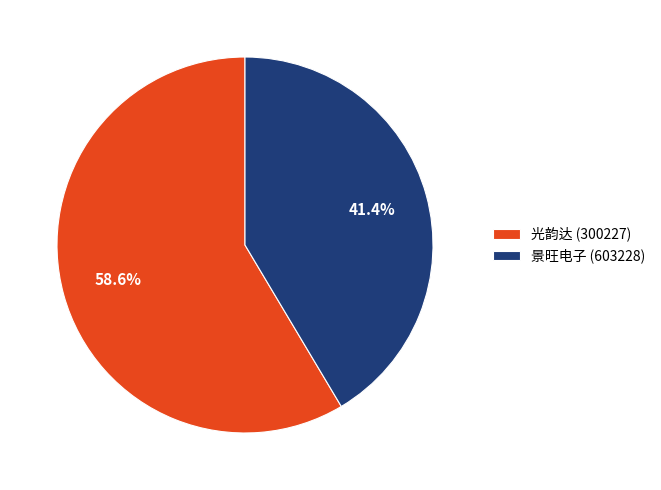

To the nearest percent, what percentage of the pie is 光韵达 (300227)?

59%